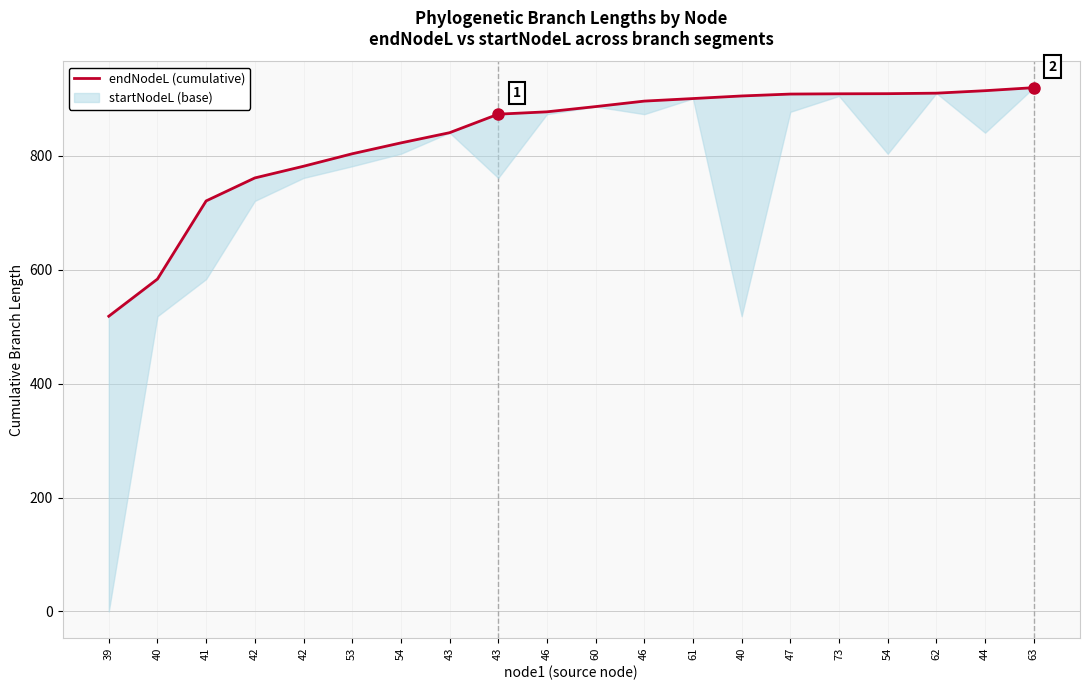

Where is the data nearest to the value 718?

41